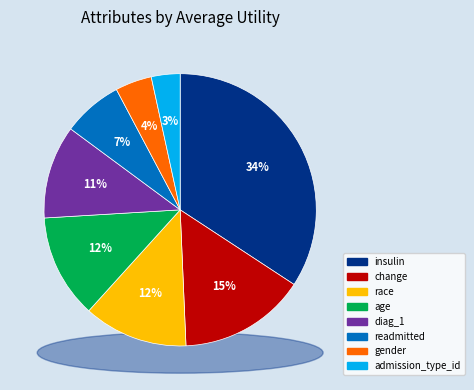

What is the smallest slice in the pie chart?

admission_type_id